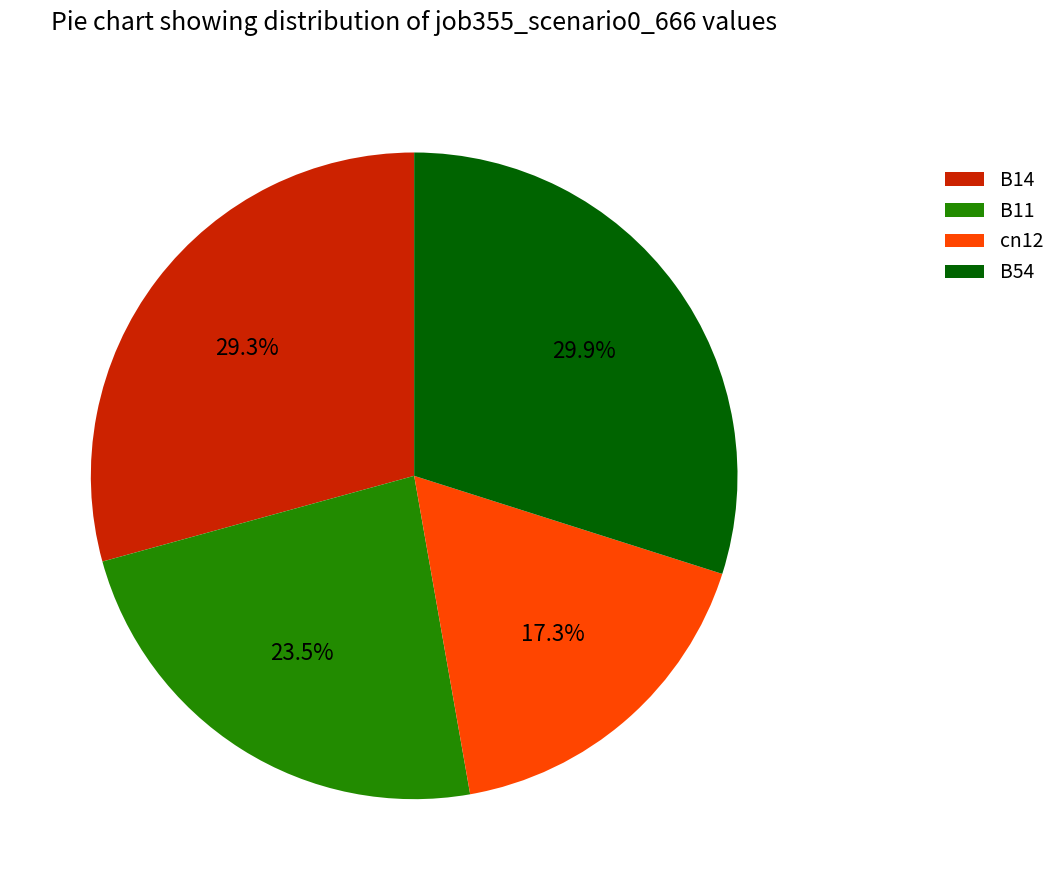

What is the total percentage of B54 and B11?

53.4%